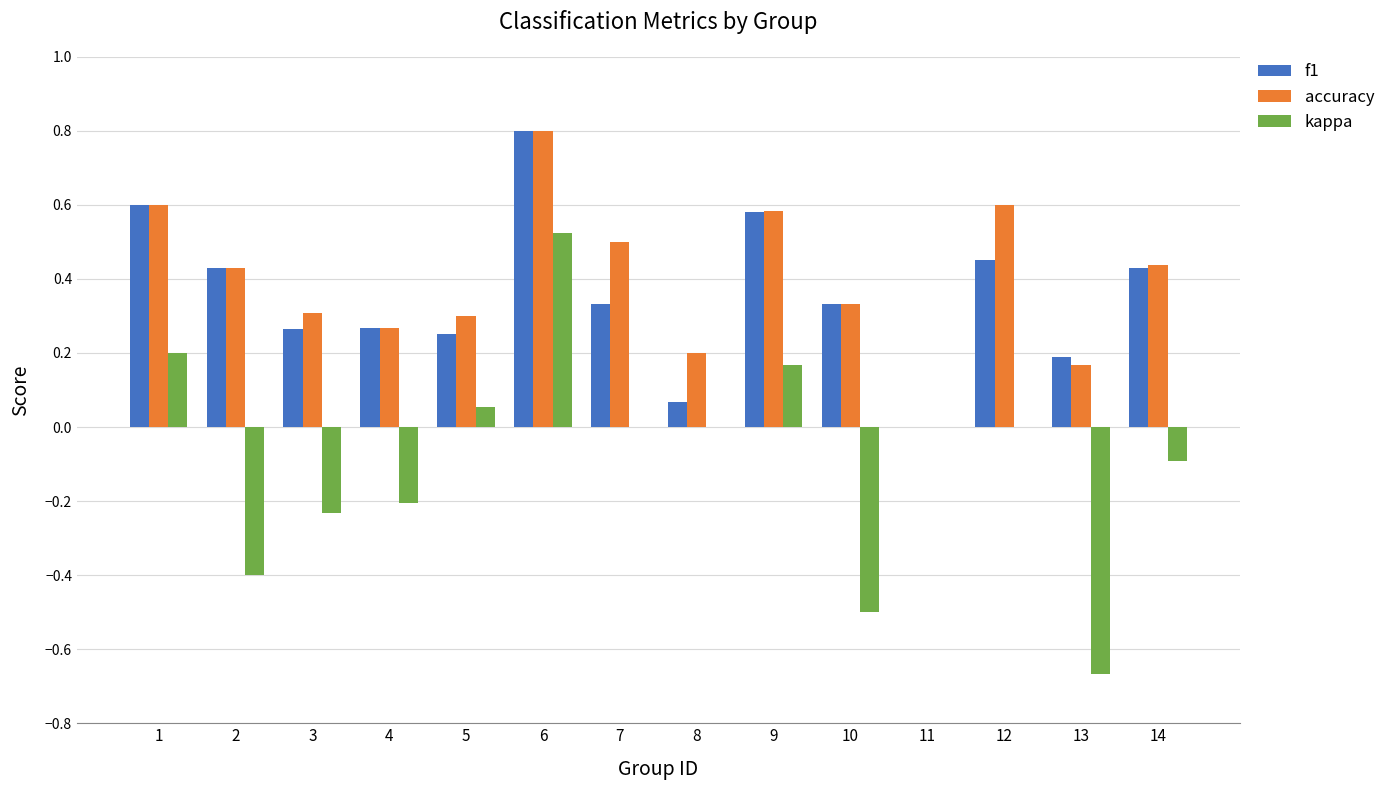

How many groups of bars are there?

14